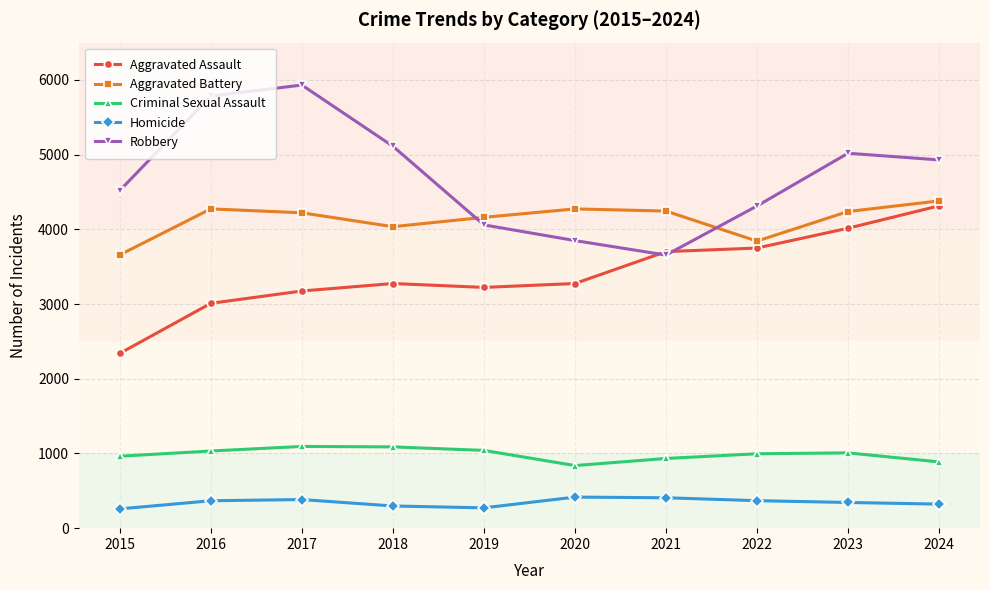

How many data points does each series have?

10